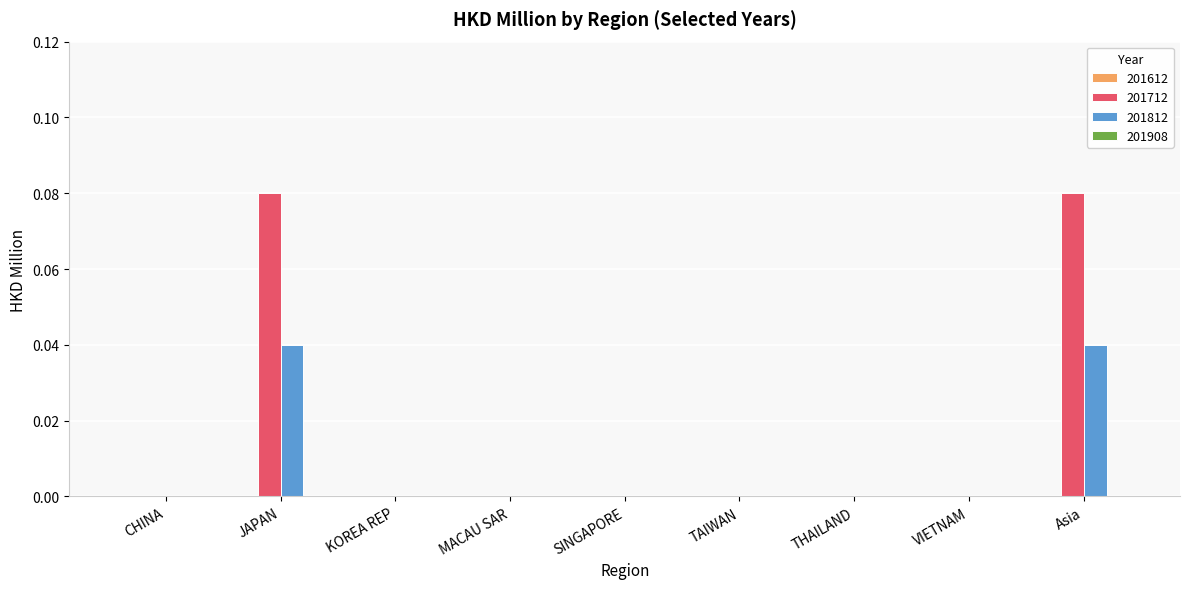

The 201712 series shows 0.0 at CHINA. True or false?

True